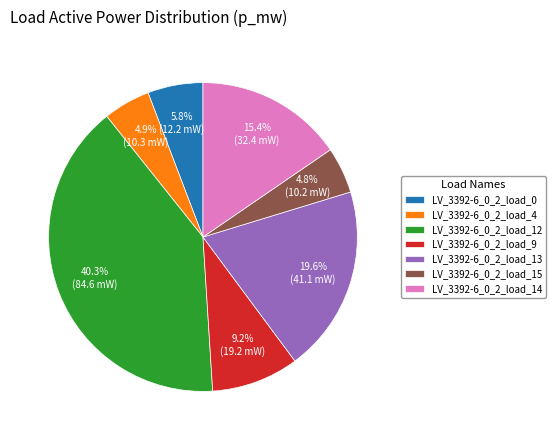

What portion of the pie excludes LV_3392-6_0_2_load_0?

94.2%